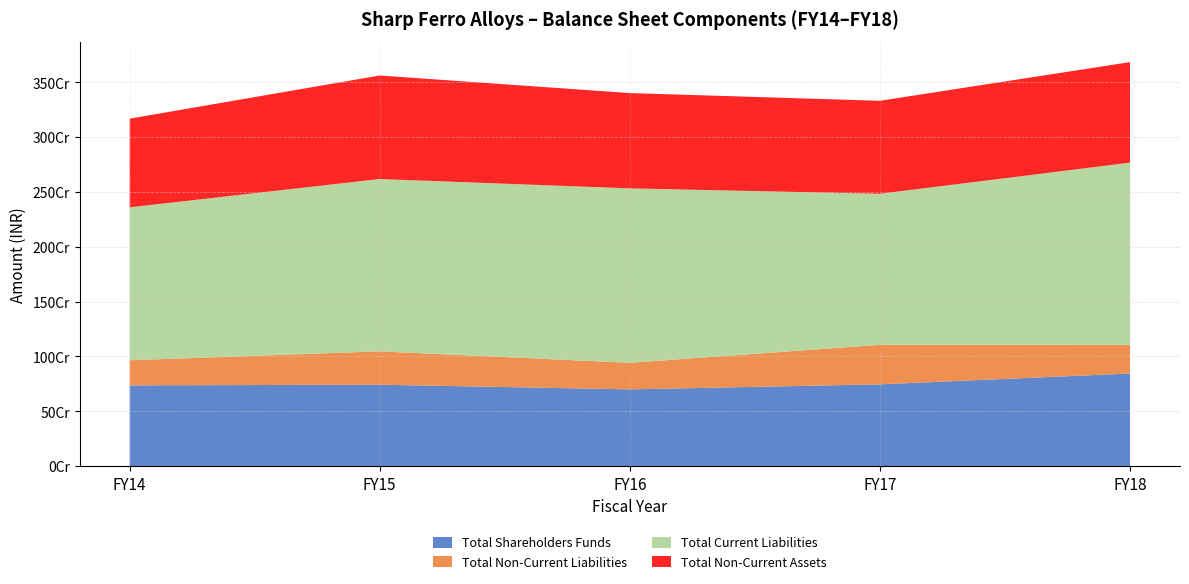

Reading left to right, extract all data points from this chart.

Total Shareholders Funds: FY14=736493965	FY15=742484906	FY16=700006396	FY17=745900266	FY18=844602980
Total Non-Current Liabilities: FY14=228859934	FY15=304372085	FY16=242330045	FY17=360544031	FY18=261693164
Total Current Liabilities: FY14=1394968538	FY15=1571751466	FY16=1591039129	FY17=1377801699	FY18=1661382936
Total Non-Current Assets: FY14=808987156	FY15=944331578	FY16=869186287	FY17=848022485	FY18=917319145